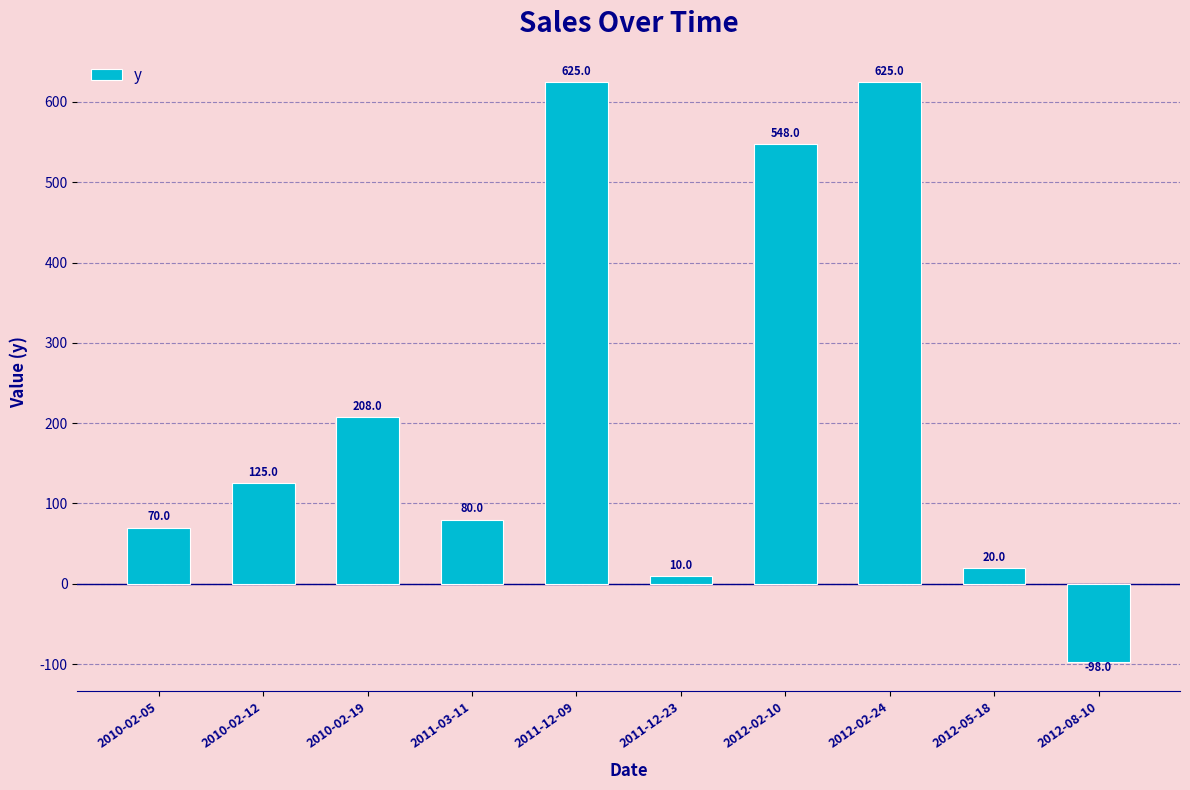

Count the number of categories in the chart.

10